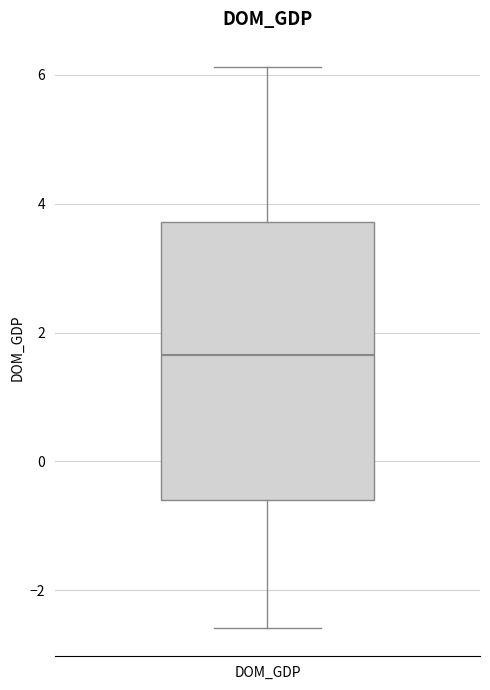

Read this box plot against the y-axis: the position of the median line, the range covered by the box, and the ends of both whiskers. The values are not printed on the chart, so give them approximately, as read against the axis.

median 1.6, box -0.6 to 3.8, whiskers -2.6 to 6.2